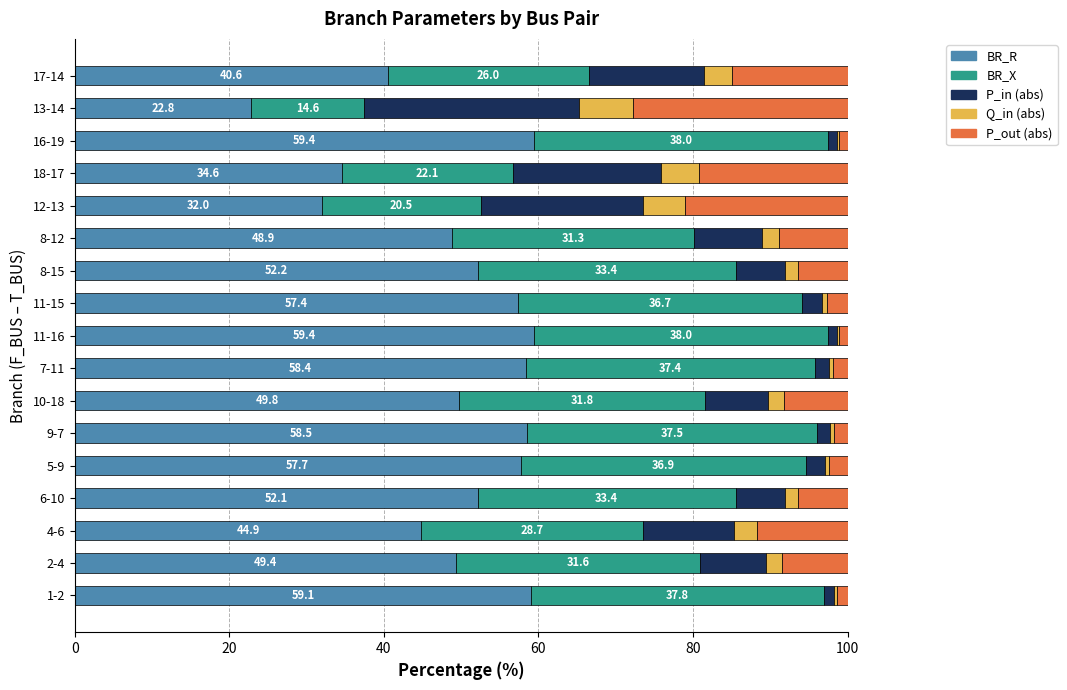

What is the total value across all series at 10-18?

100.0